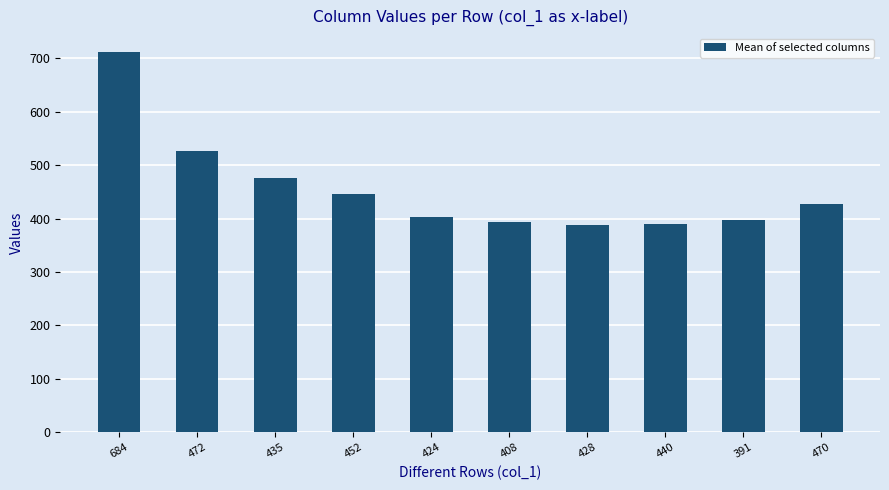

What is the sum of the values at 472 and 391?

923.7